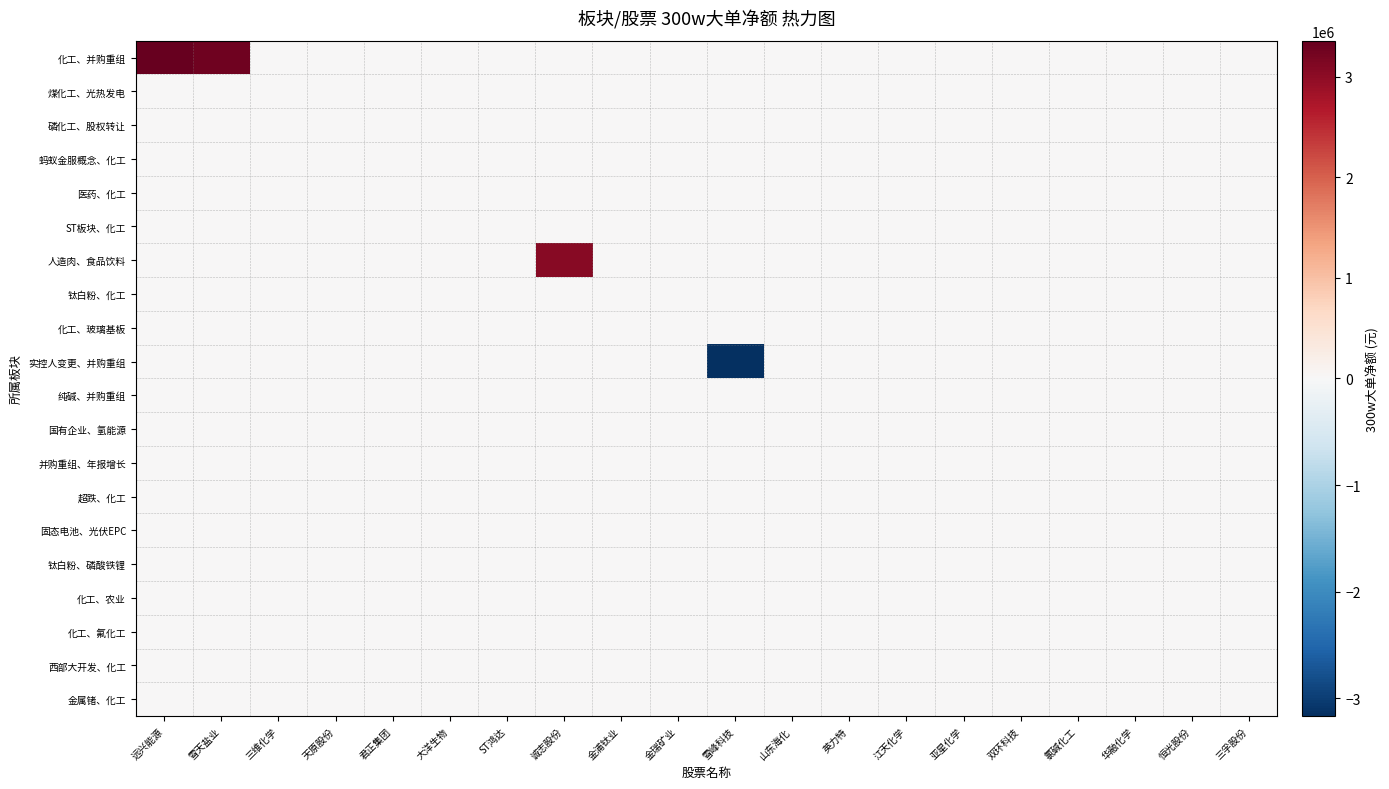

Which series has the largest total across all categories?

化工、并购重组